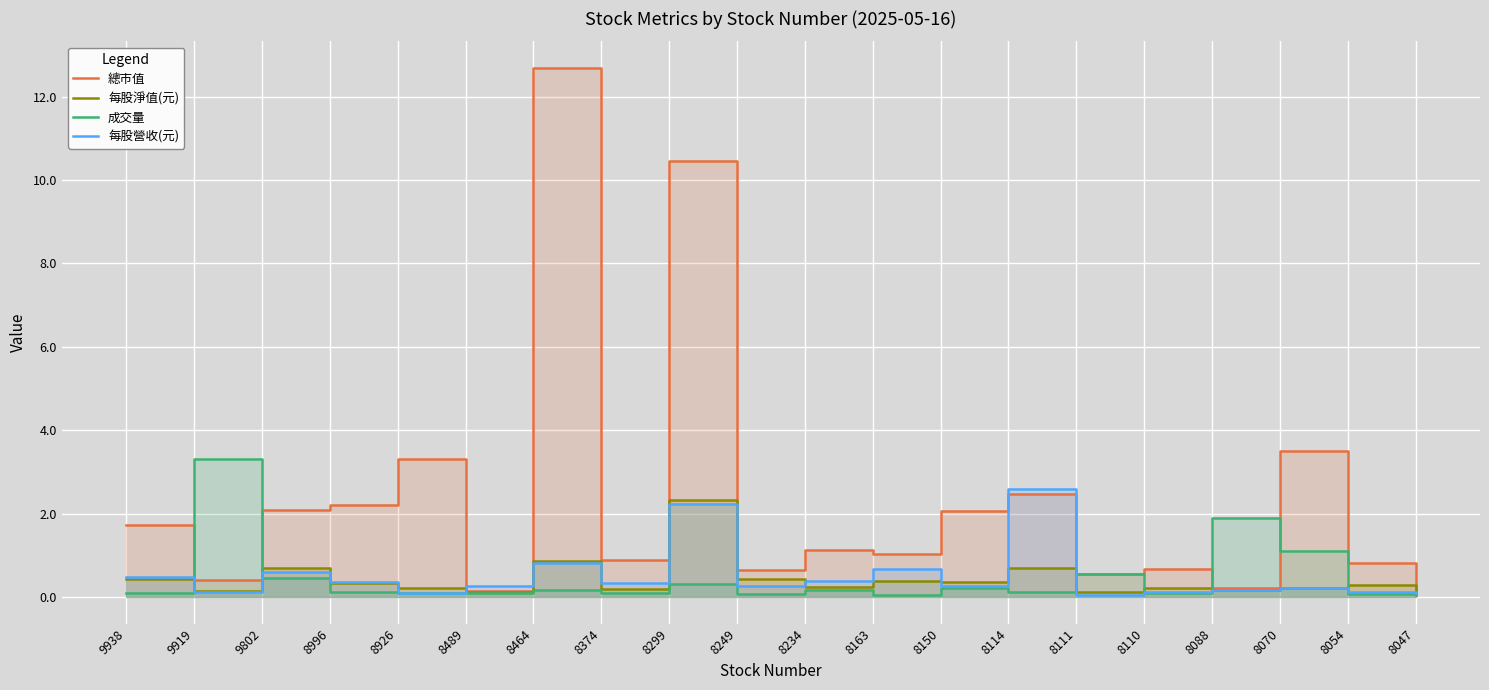

Which series has the largest total across all categories?

總市值